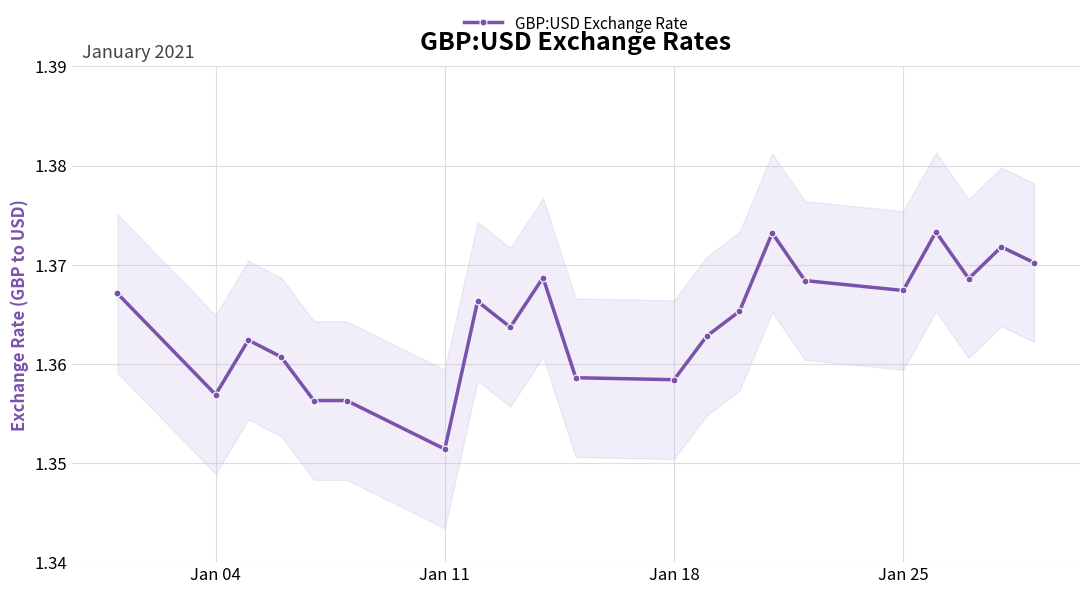

What is the sum of all values?

28.6